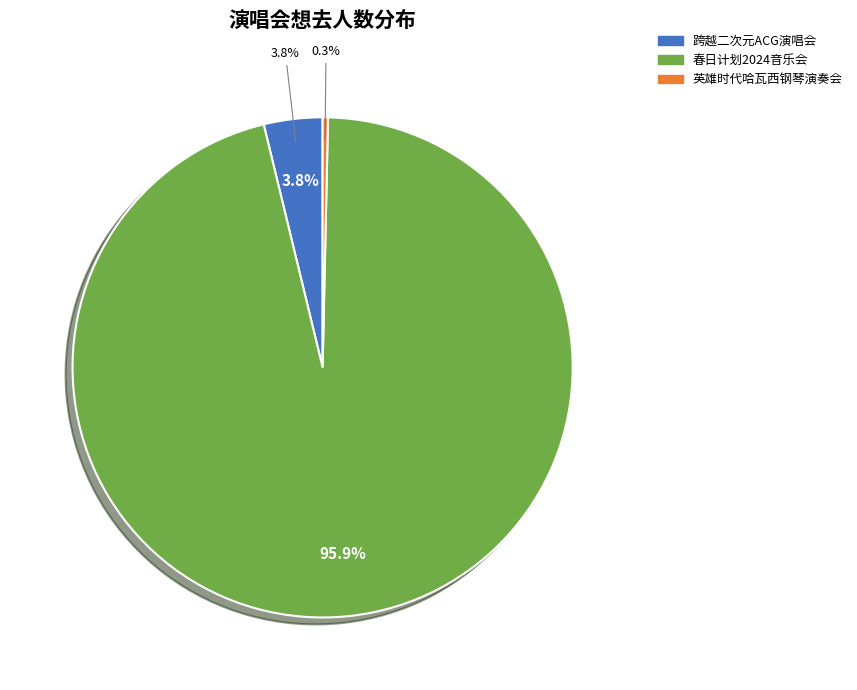

How many segments does this pie chart have?

3